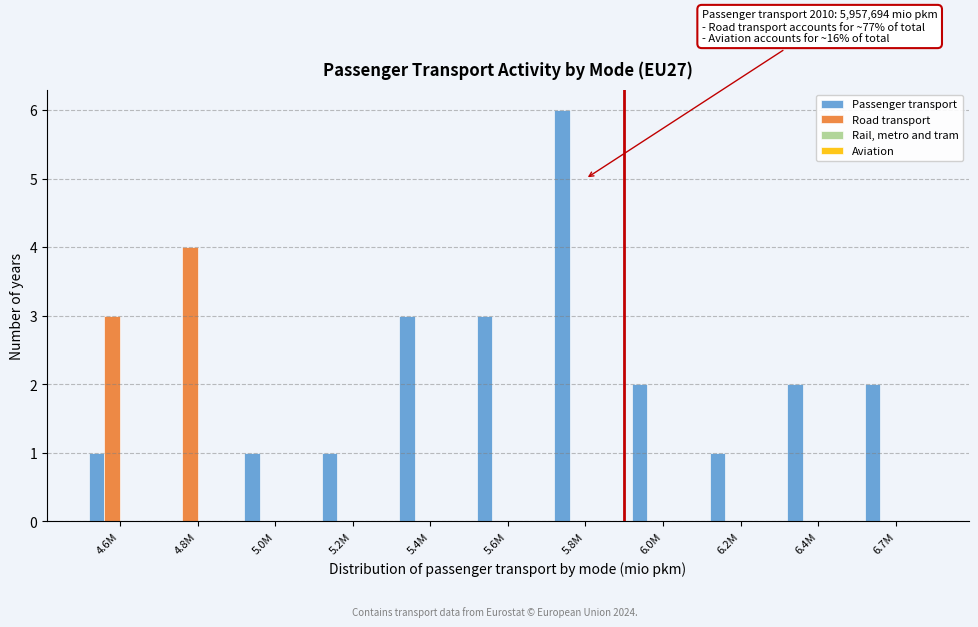

Reading left to right, what are all the values shown in this chart?

Passenger transport: 4.6M=1	4.8M=0	5.0M=1	5.2M=1	5.4M=3	5.6M=3	5.8M=6	6.0M=2	6.2M=1	6.4M=2	6.7M=2
Road transport: 4.6M=3	4.8M=4	5.0M=0	5.2M=0	5.4M=0	5.6M=0	5.8M=0	6.0M=0	6.2M=0	6.4M=0	6.7M=0